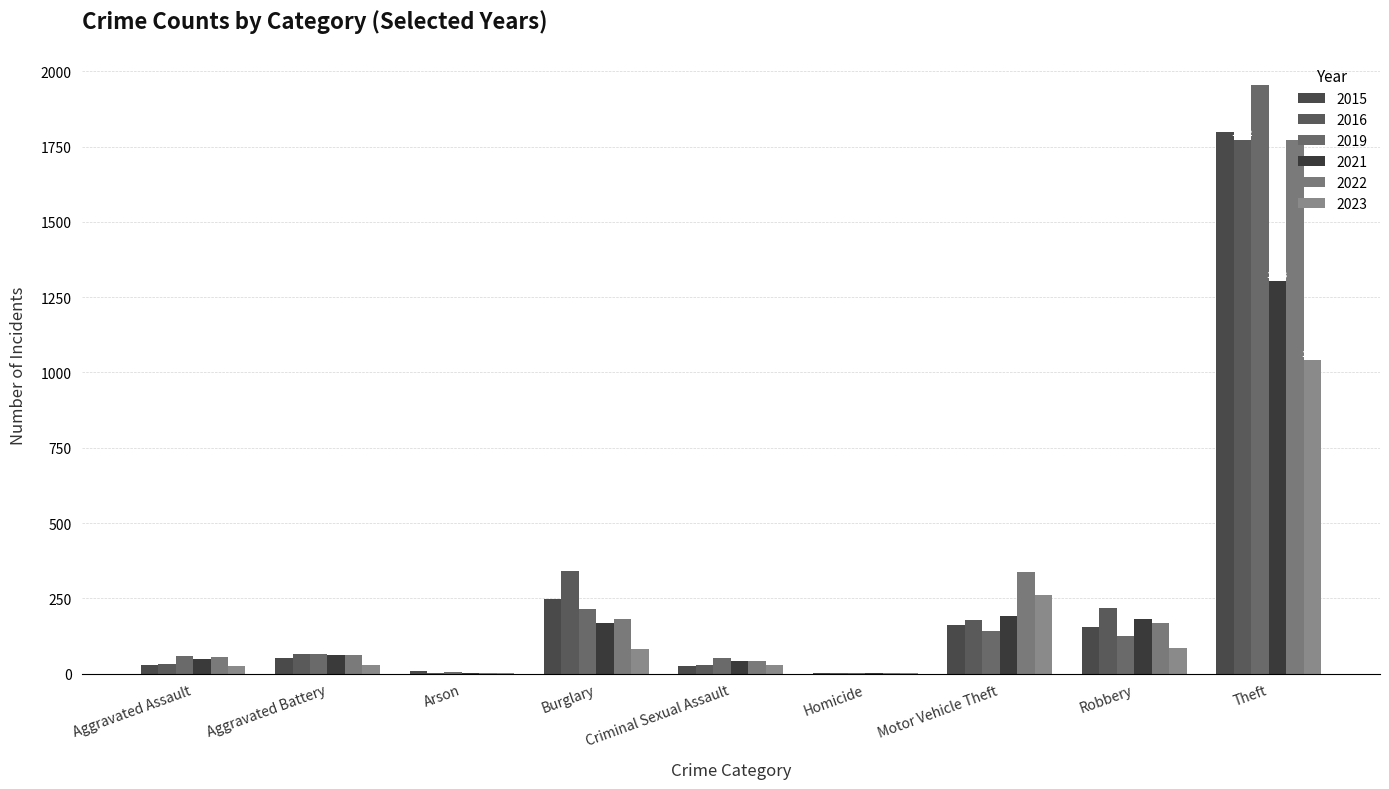

Where does the 2023 series first go above 29?

Burglary